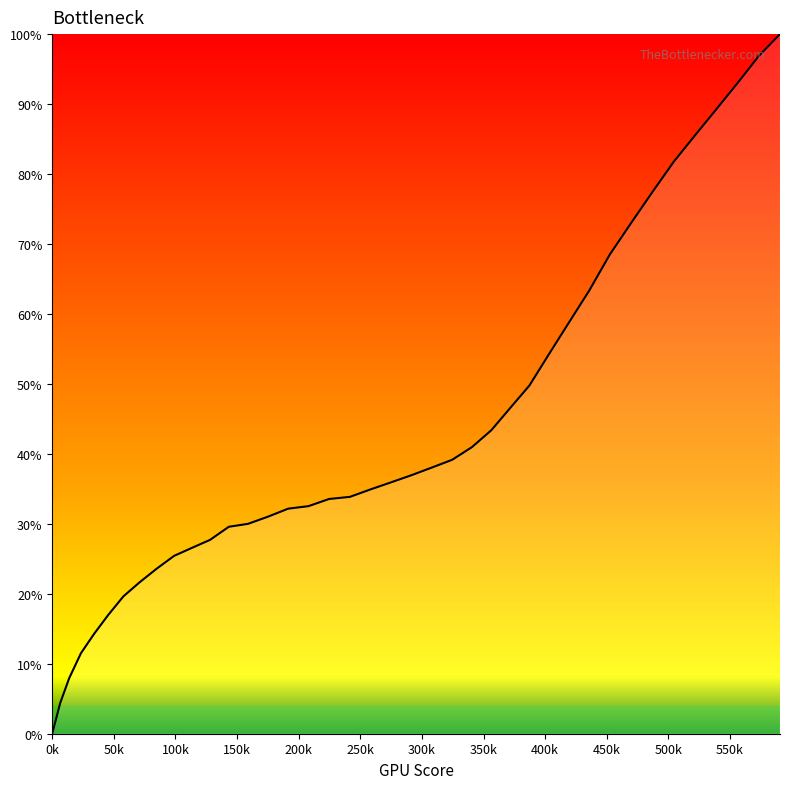

Does the chart display data point markers on the line(s)?

No